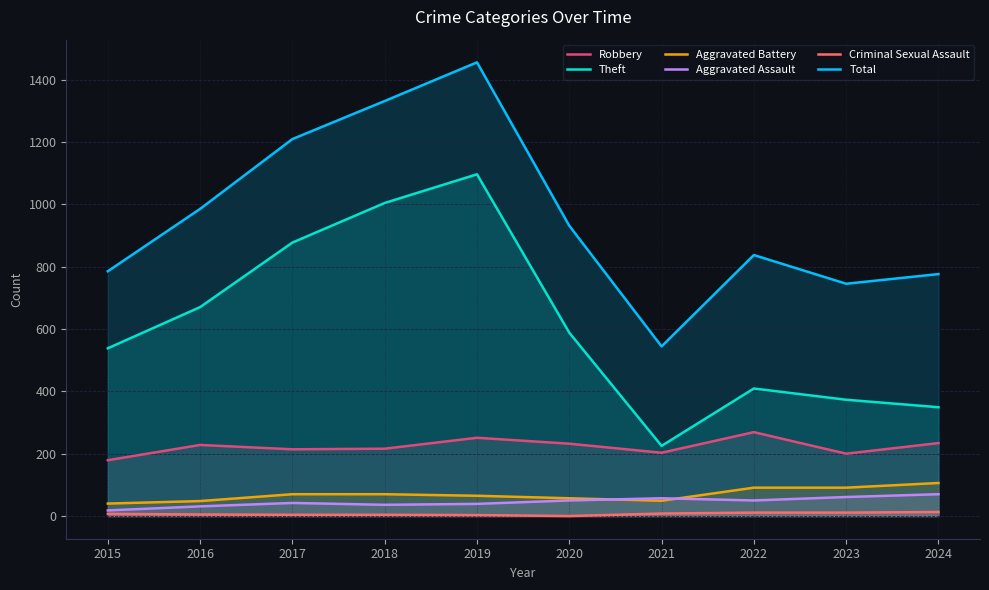

What is the sum of all Criminal Sexual Assault values?

66